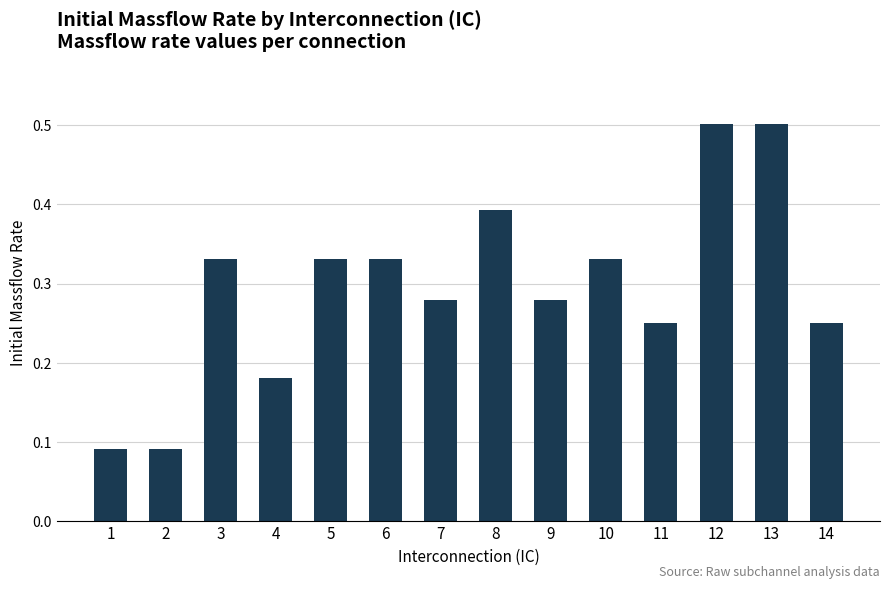

What is the change in value from 2 to 8?

+0.3